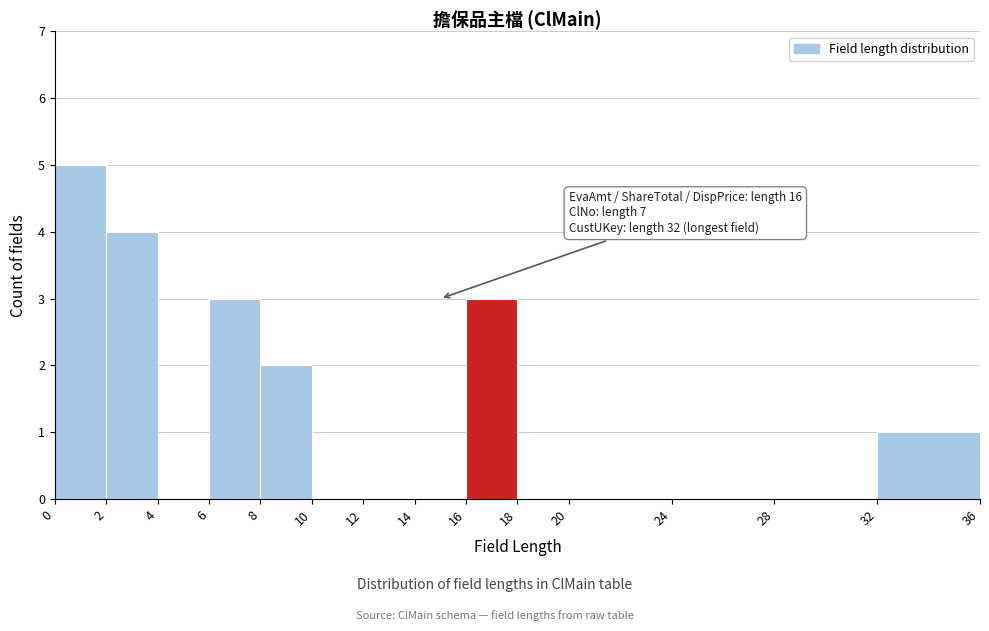

Which range on the x-axis has the tallest bar?

0 to 2